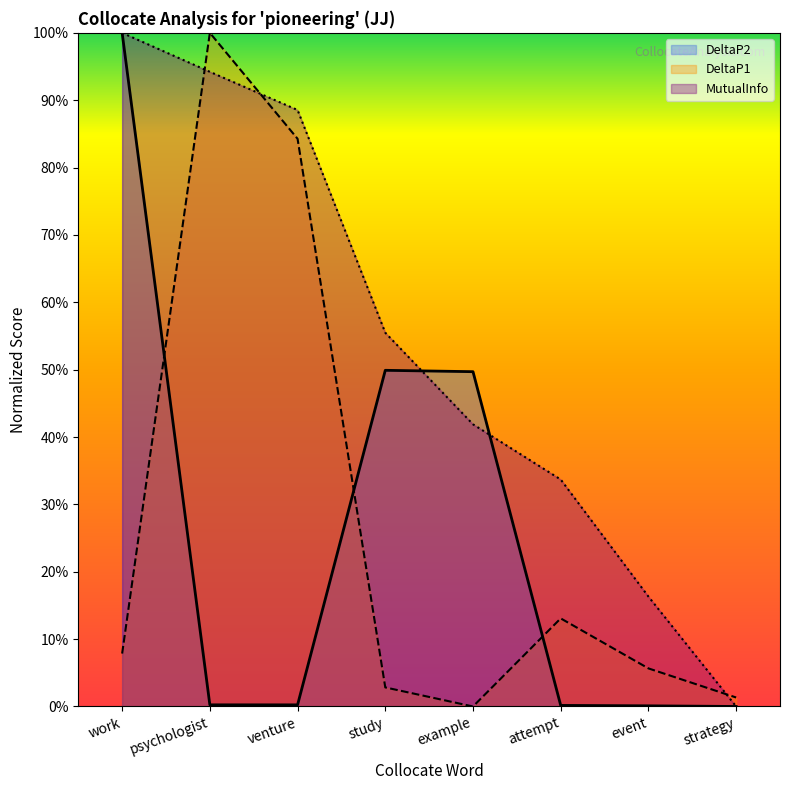

Which label corresponds to the largest value in the chart?

work